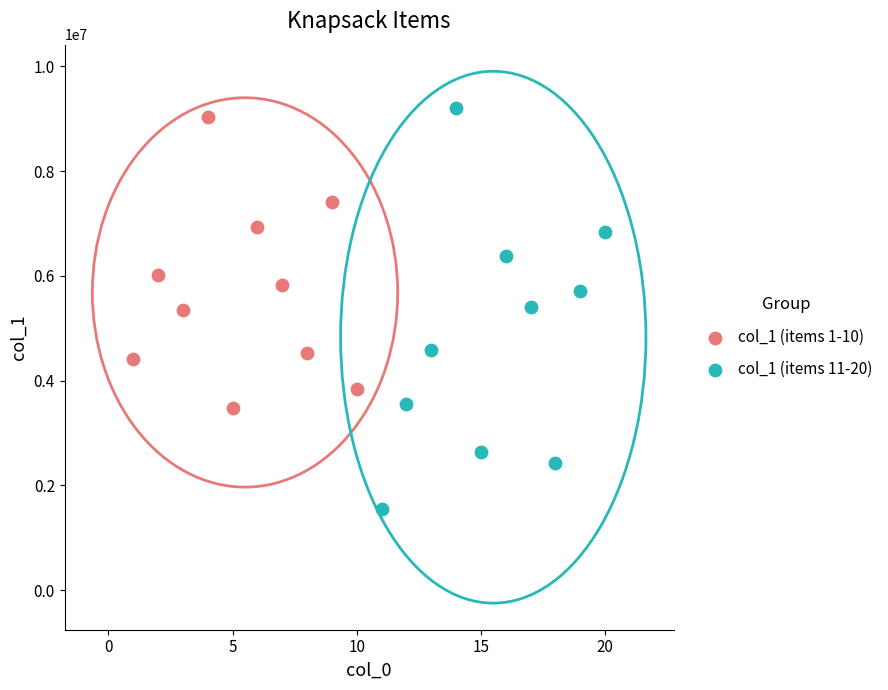

Which series has the widest spread of Y values?

col_1 (items 11-20)